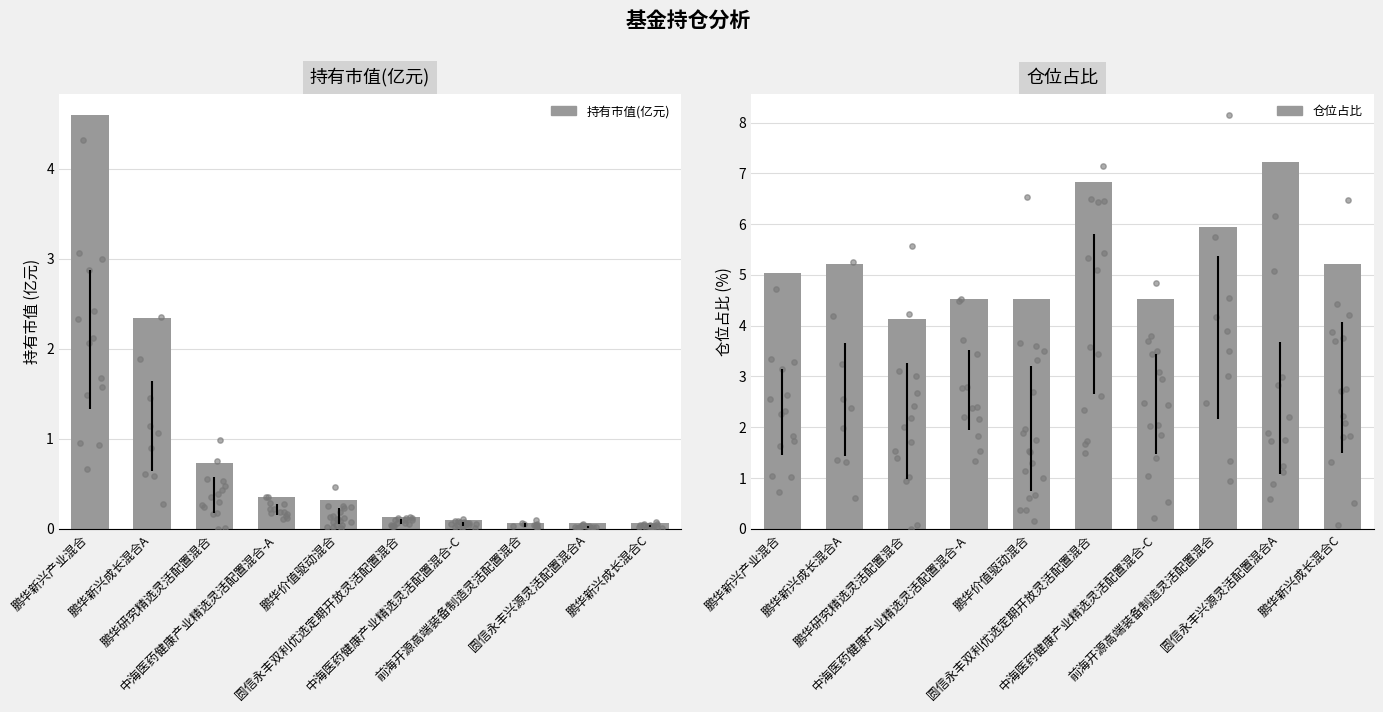

Which series contains the lowest Y value?

持有市值(亿元)